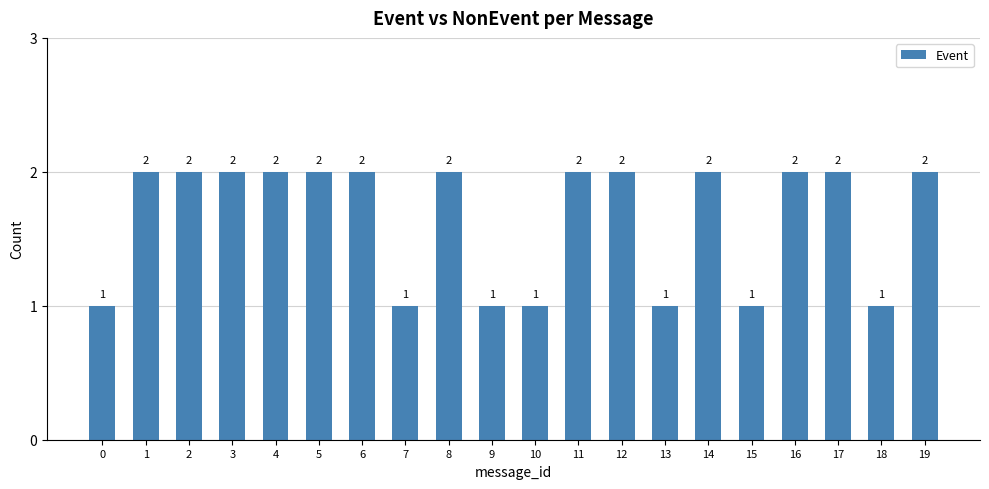

What value does the data have at 4?

2